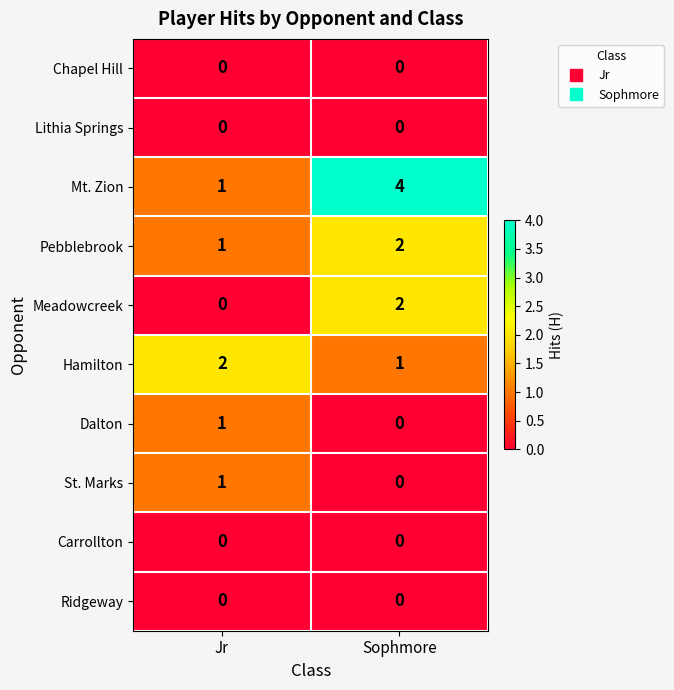

At which category does the chart reach its peak across all series?

Sophmore